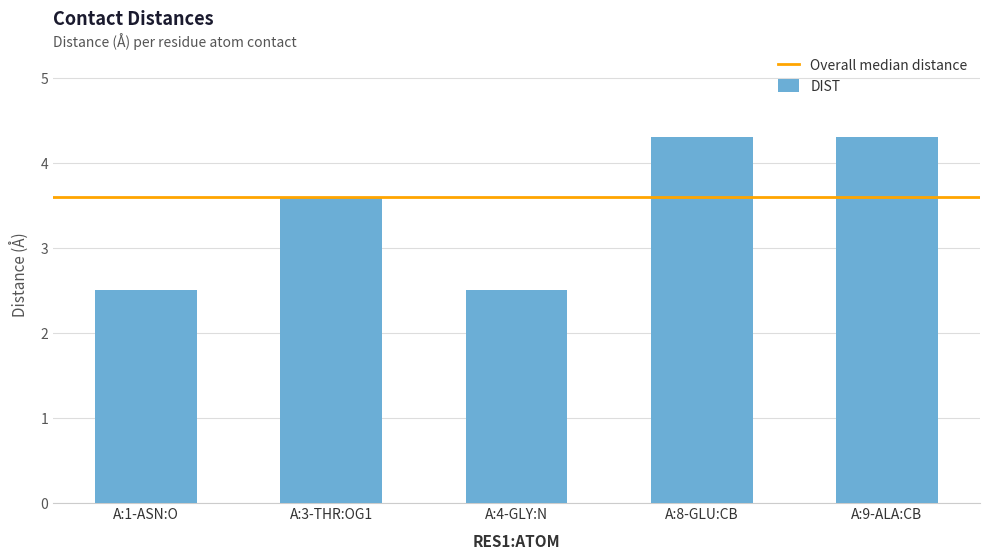

What is the sum of the values at A:4-GLY:N and A:8-GLU:CB?

6.8